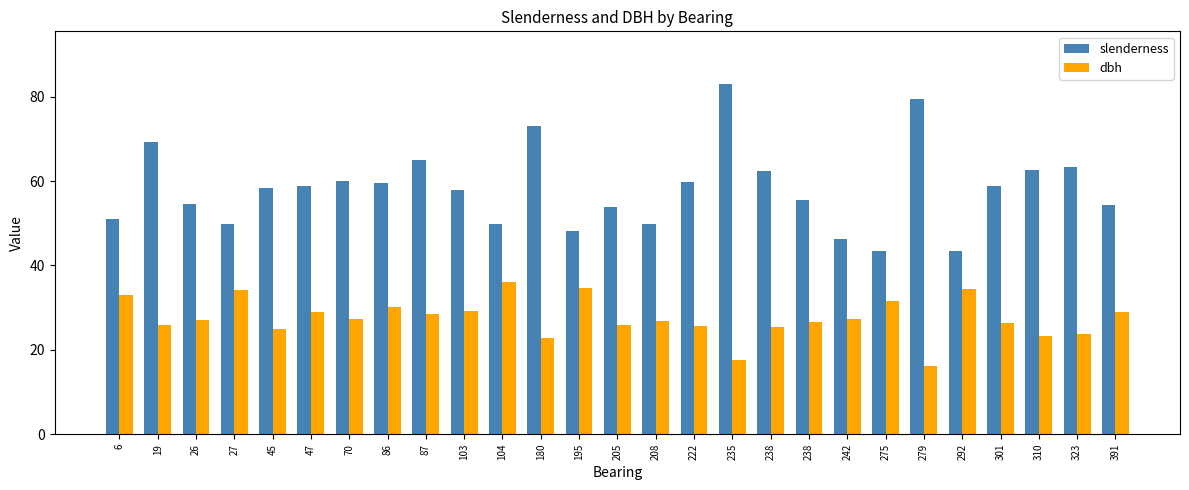

At 323, list the series in order from largest to smallest.

slenderness, dbh